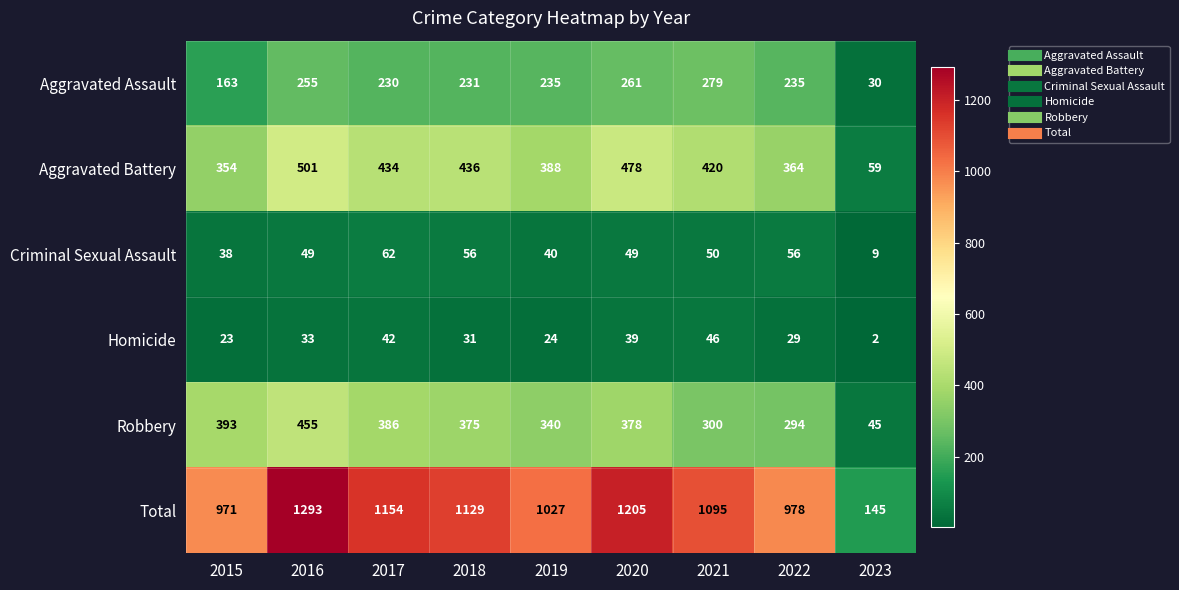

Which series changed the most between 2016 and 2023?

Total